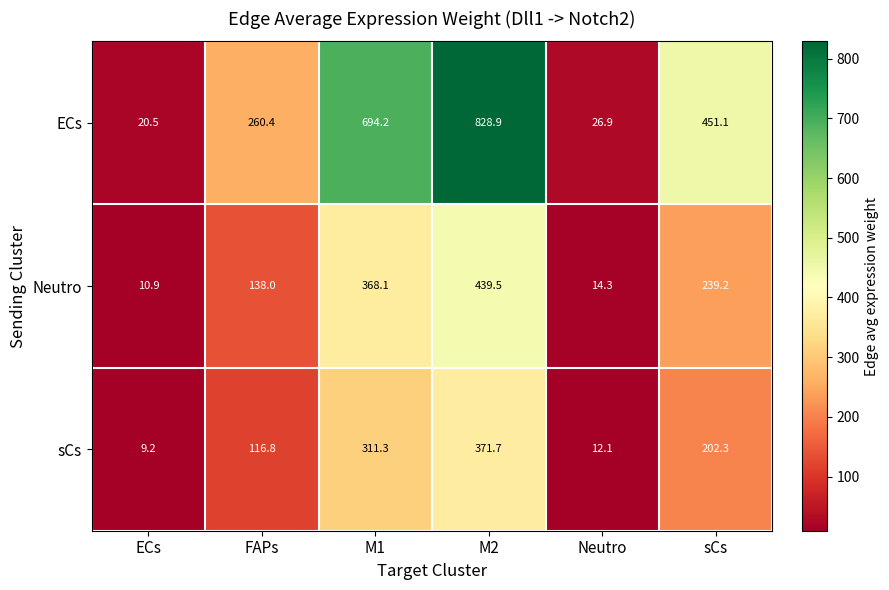

What is the minimum value shown in the chart?

9.2